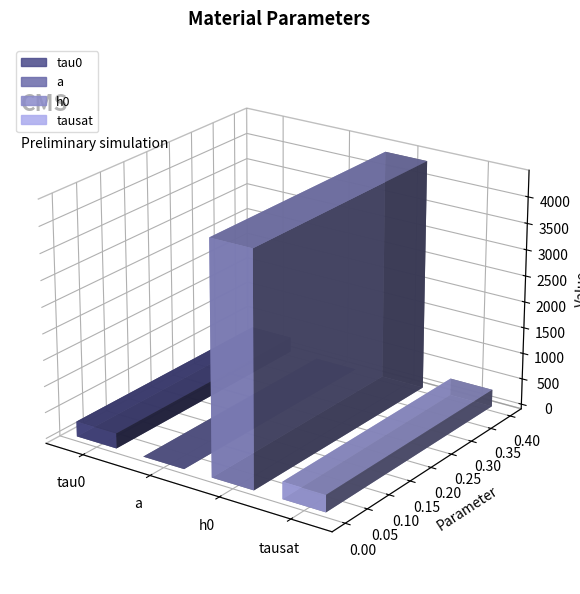

Does the chart contain stacked bars?

No